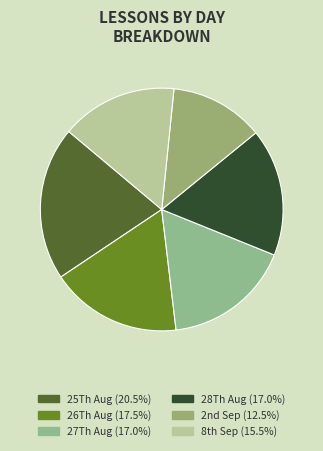

How many segments does this pie chart have?

6